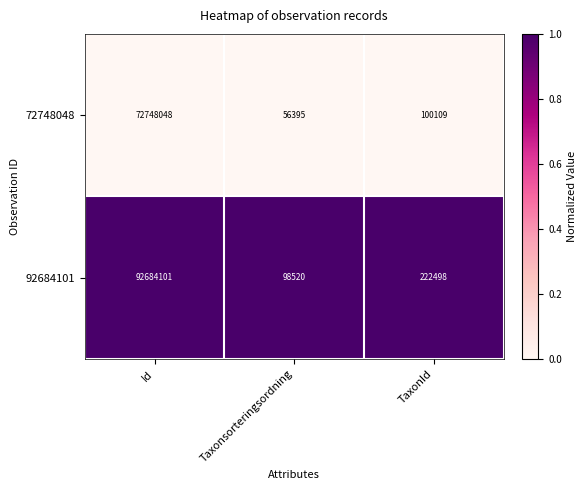

True or false: 72748048 has a value of 56395 at Taxonsorteringsordning.

True